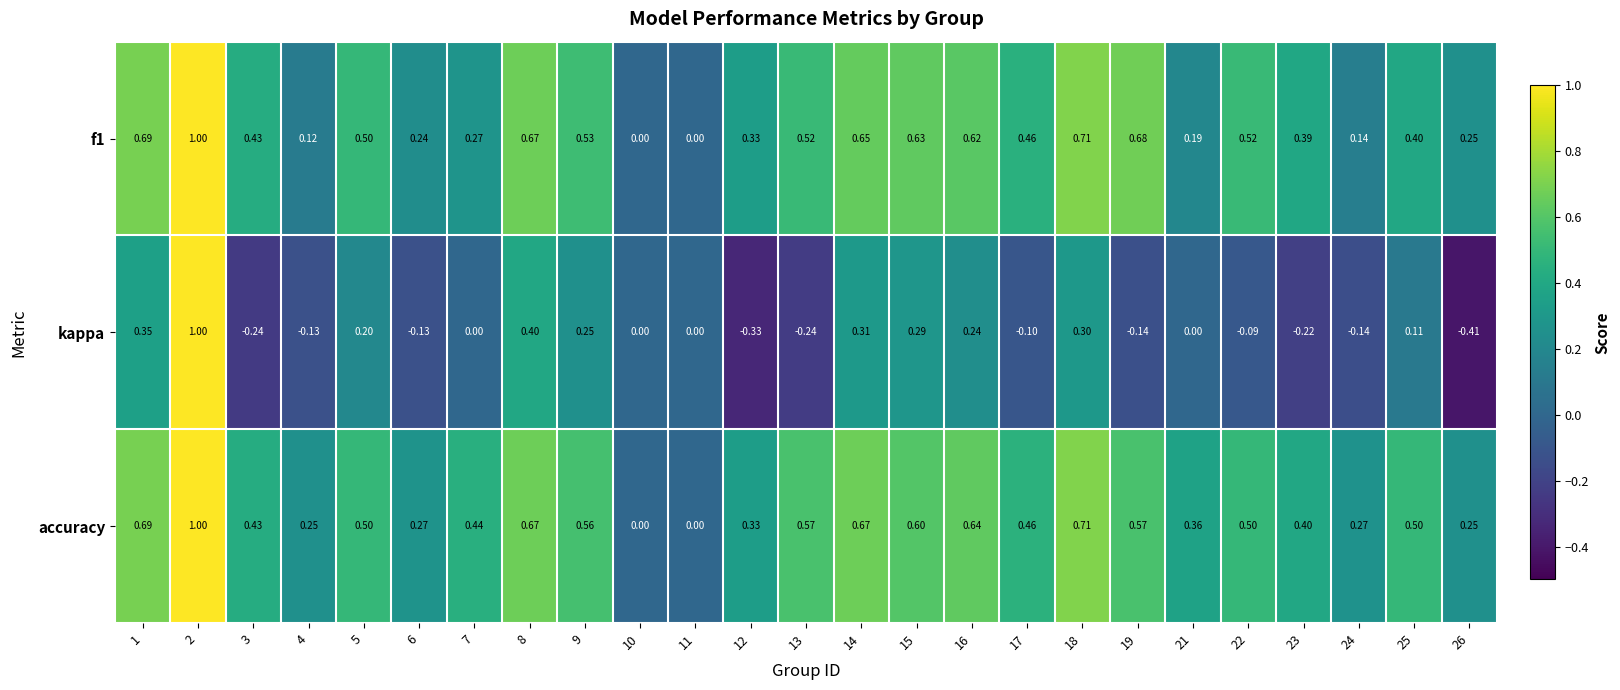

What is the greatest value displayed?

1.0